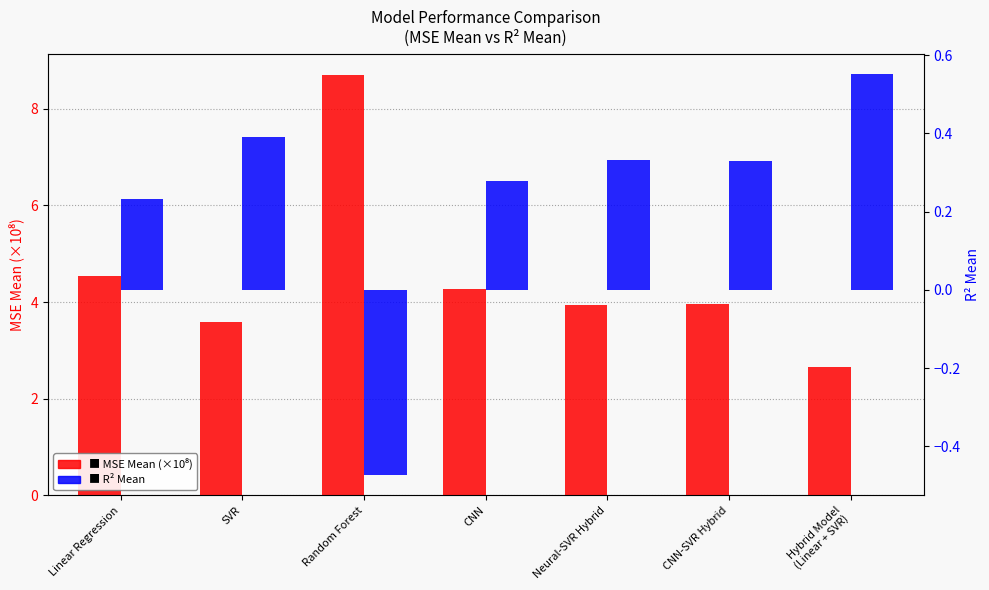

What is the difference between the maximum and minimum values in the MSE Mean (1e8) series?

6.1